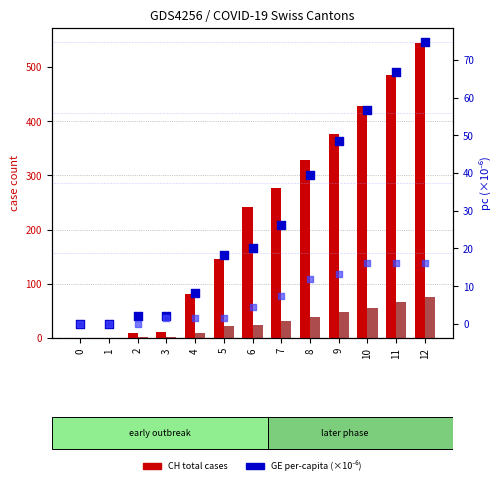

Which series reaches the maximum Y coordinate?

CH (total cases)